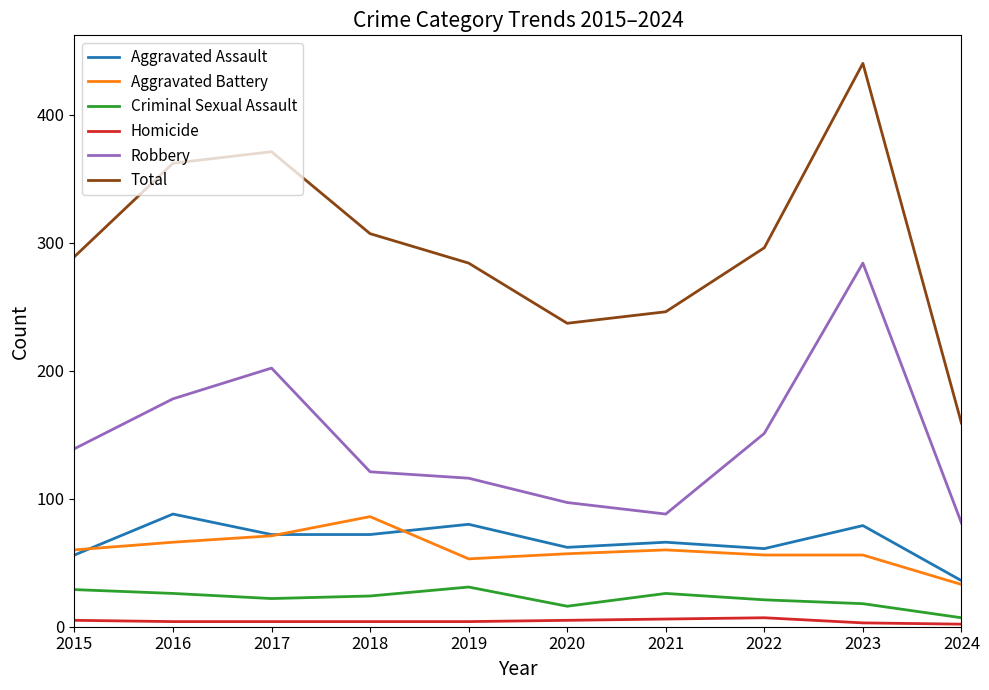

Which series changed the most between 2015 and 2017?

Total